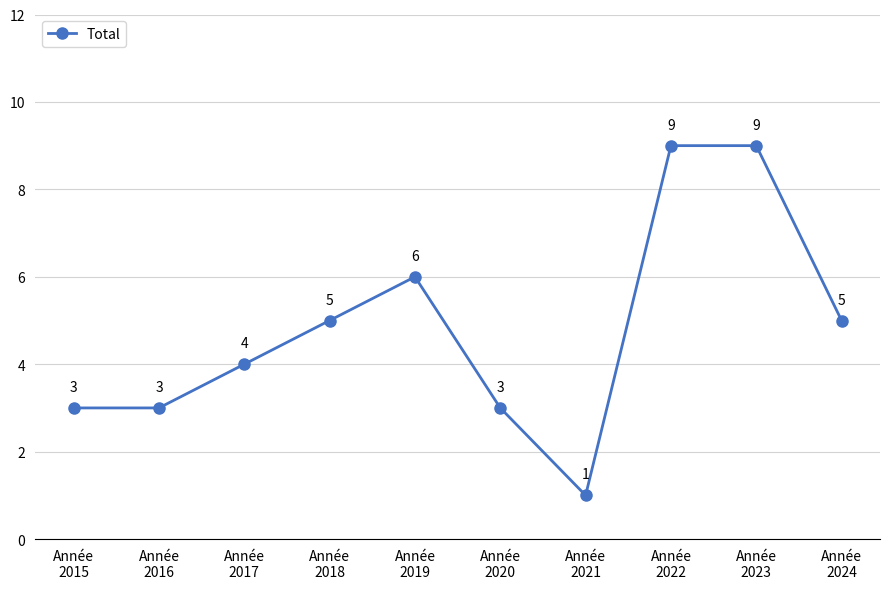

Is this an area chart (filled region under the line)?

No